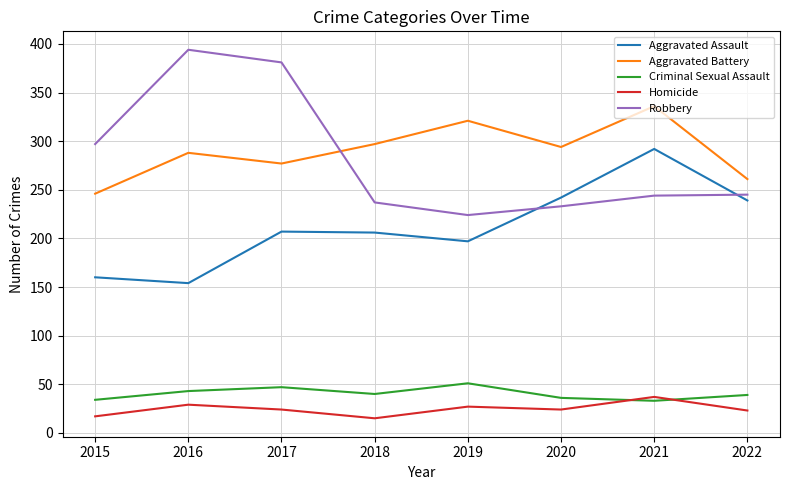

What is the average value of the Criminal Sexual Assault series?

40